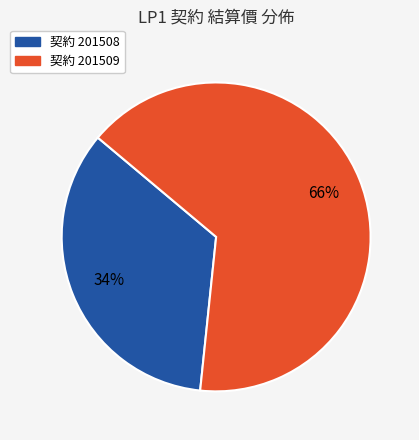

Count the number of slices in the pie.

2